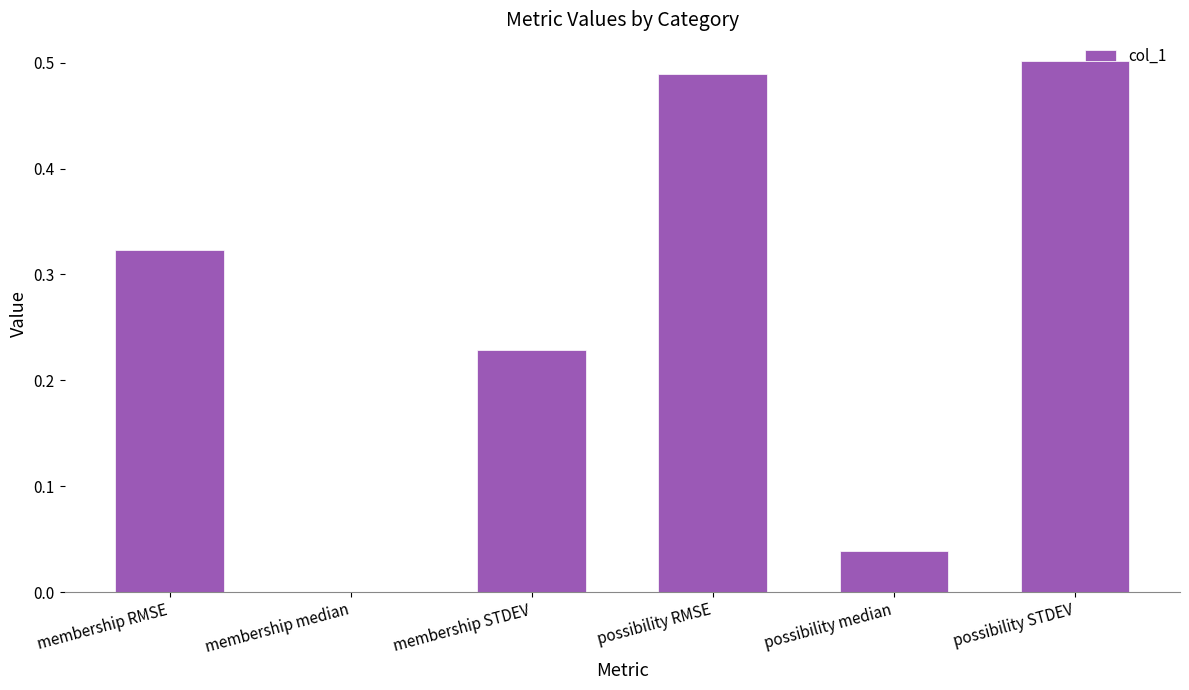

True or false: the data shows 0.8 at possibility STDEV.

False